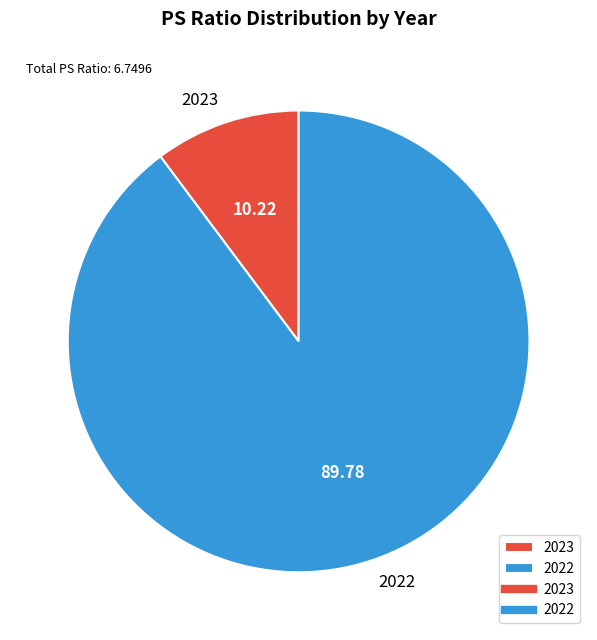

Rank the categories by value from lowest to highest.

2023, 2022